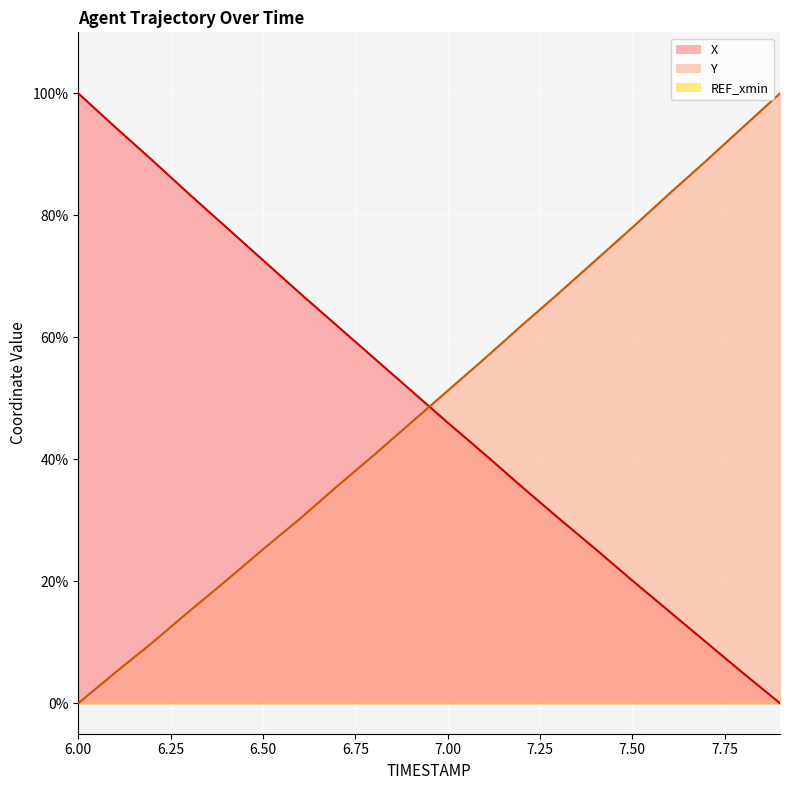

Is it true that Y equals 117.0 at 17?

False